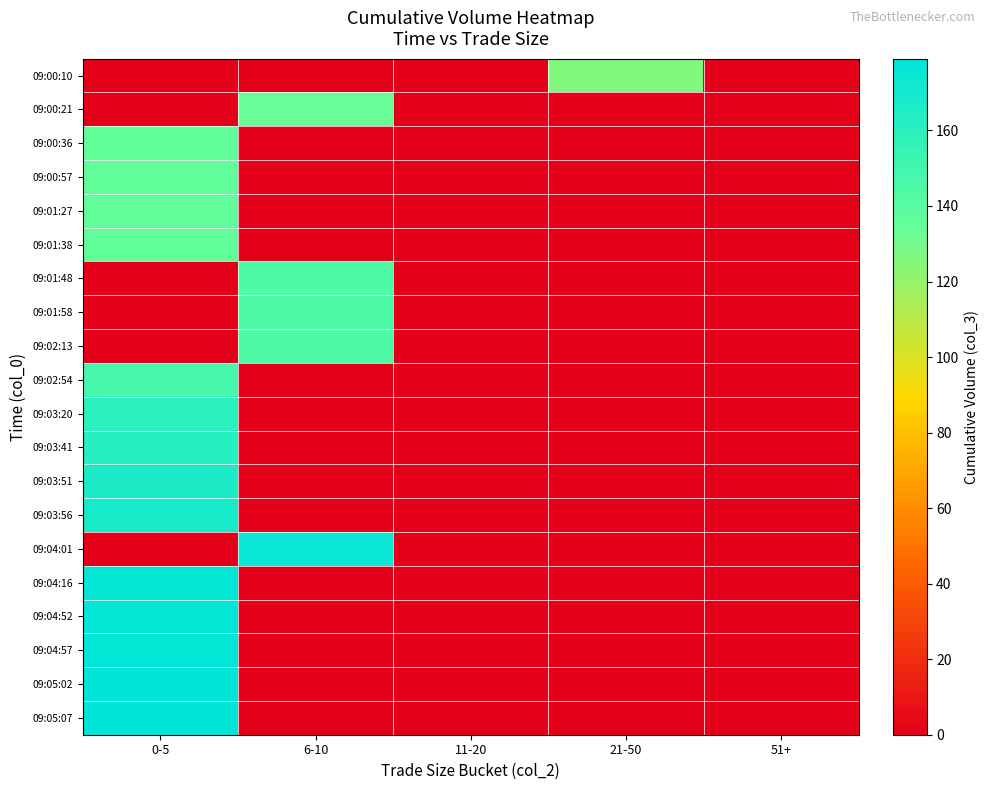

Which category has the highest value across all series?

0-5